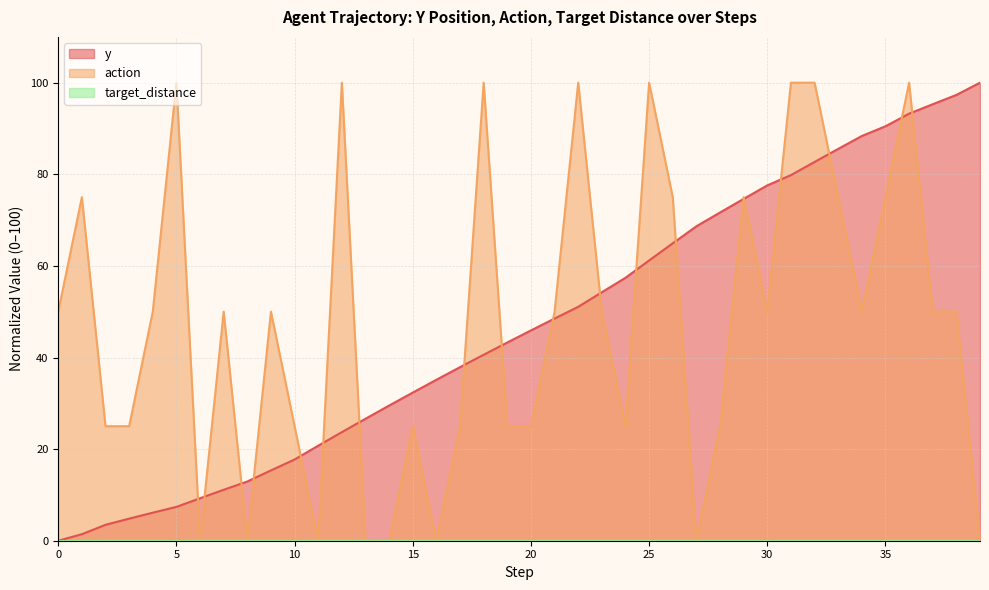

Where do y and action first cross each other?

5 and 6